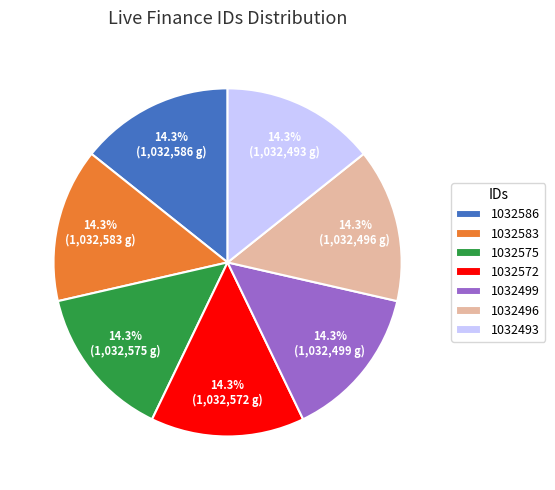

How many slices are in this pie chart?

7